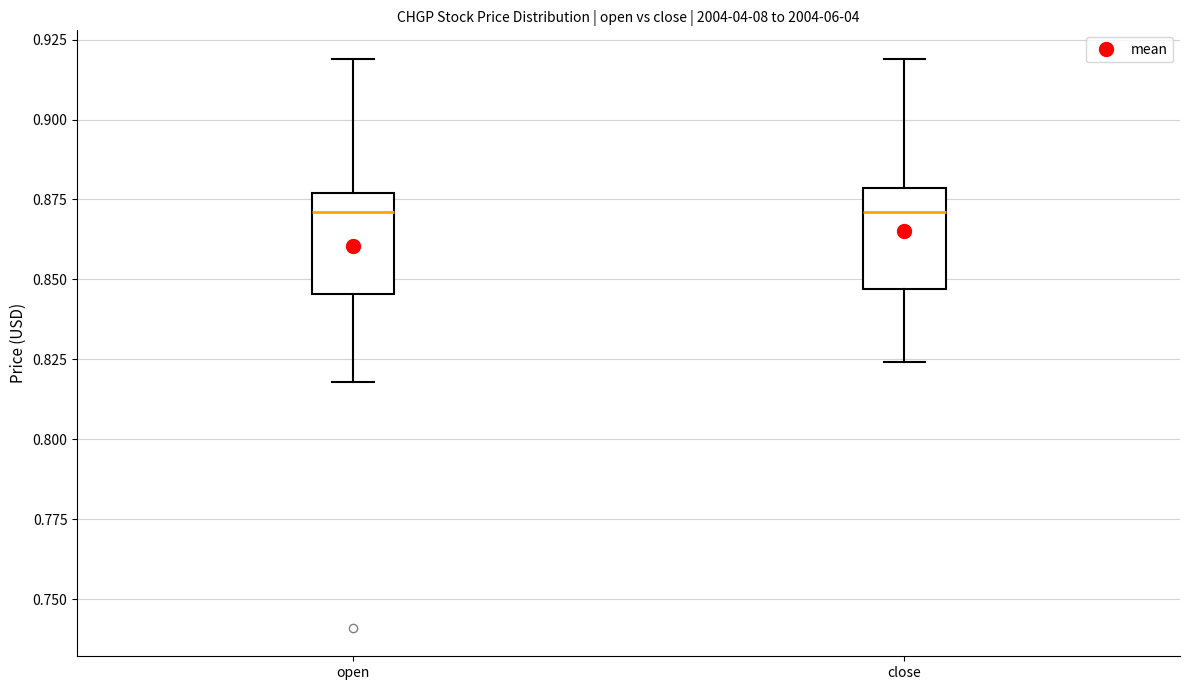

Reading left to right, transcribe this box plot: for each box, give where its median line is, the range the box spans, and where its two whiskers end, as read against the y-axis. The values are not printed on the chart, so give them approximately, as read against the axis.

open: median 0.870, box 0.845 to 0.875, whiskers 0.820 to 0.920
close: median 0.870, box 0.845 to 0.880, whiskers 0.825 to 0.920